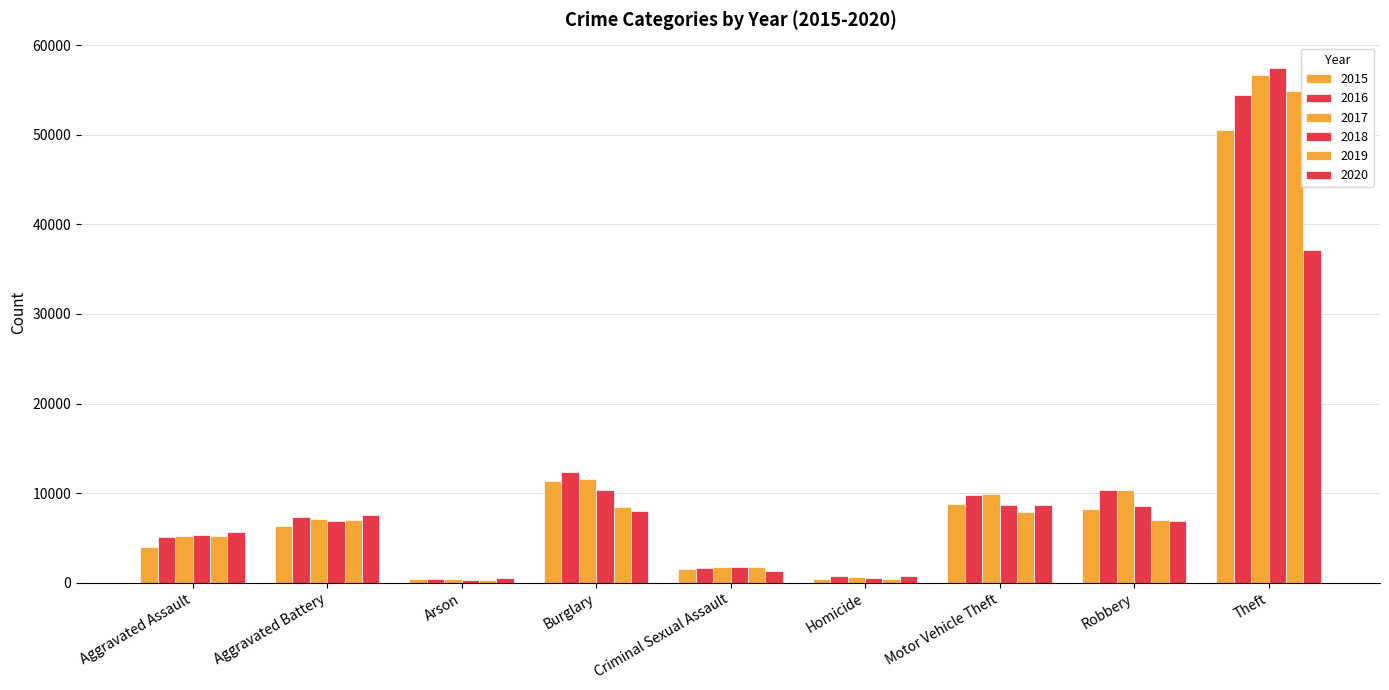

List the labels in order of 2019 value, largest first.

Theft, Burglary, Motor Vehicle Theft, Aggravated Battery, Robbery, Aggravated Assault, Criminal Sexual Assault, Homicide, Arson